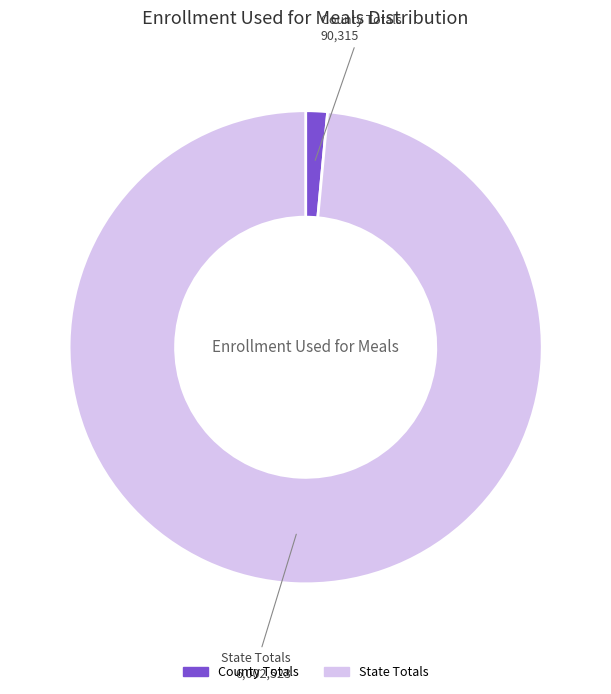

Which slice represents more than half of the pie?

State Totals